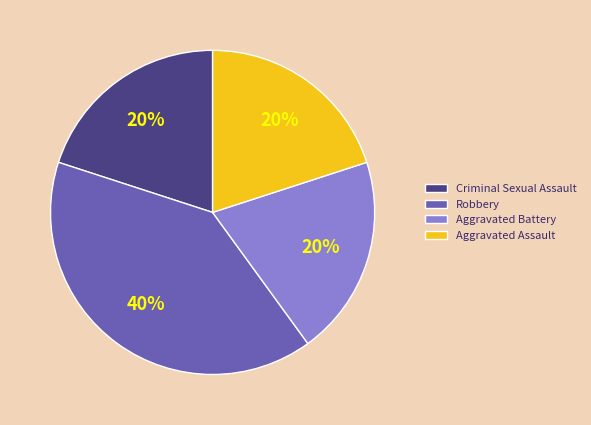

To the nearest percent, what is the average slice percentage?

25%